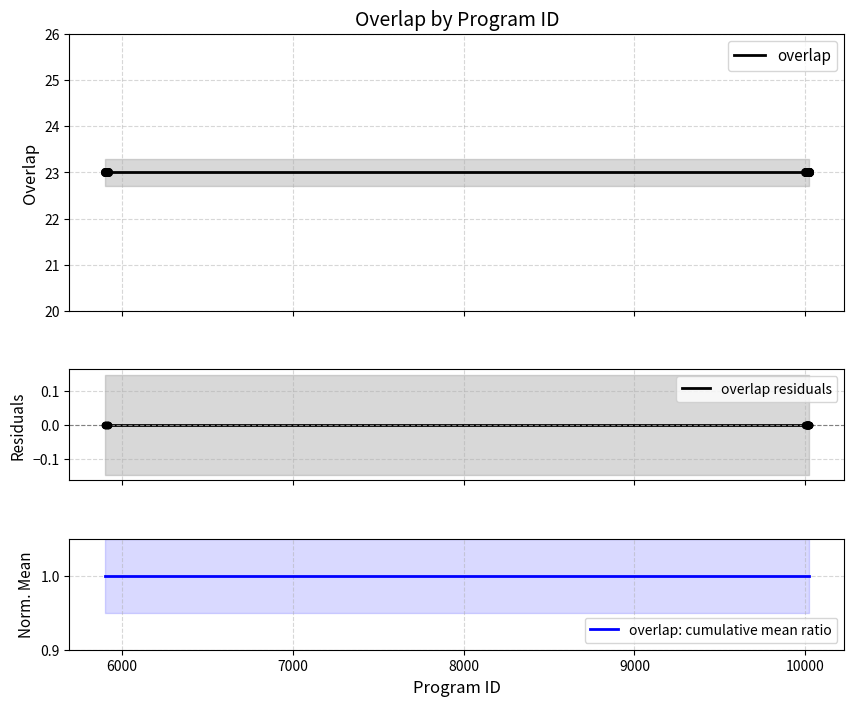

Which series contains the highest Y value?

overlap